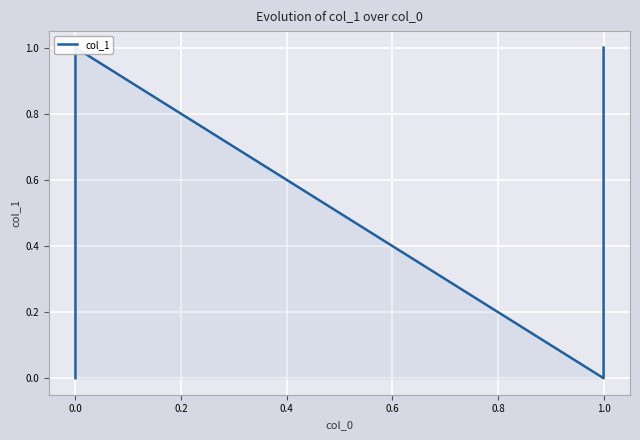

The chart shows a value of 2 at 0.0. True or false?

False